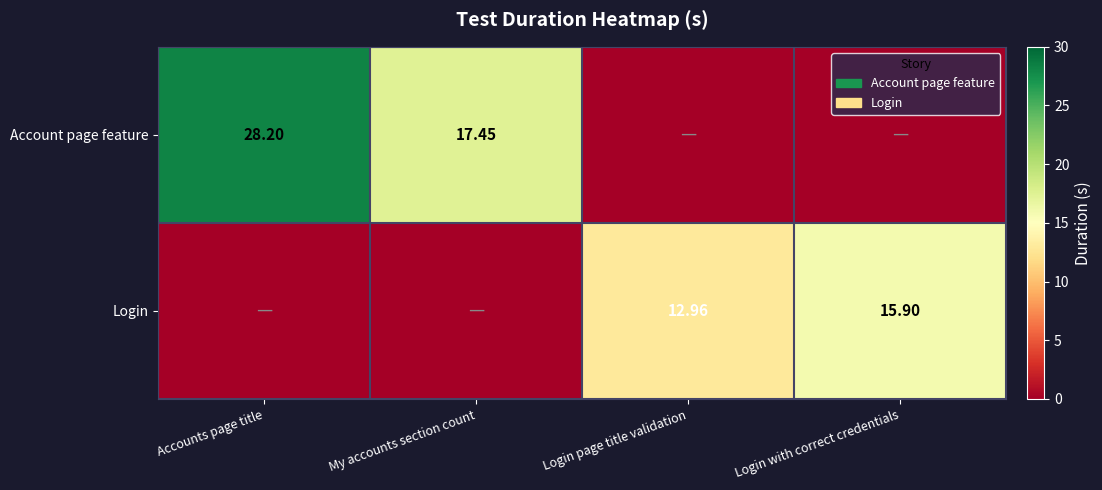

Is the value of Account page feature at Accounts page title greater than the value of Login at Login page title validation?

Yes